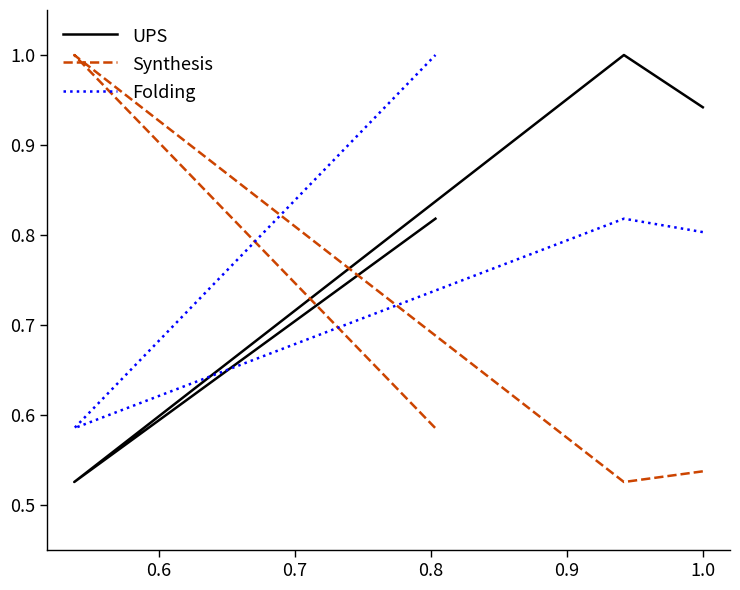

What is the difference between the maximum and minimum values in the Synthesis series?

0.5